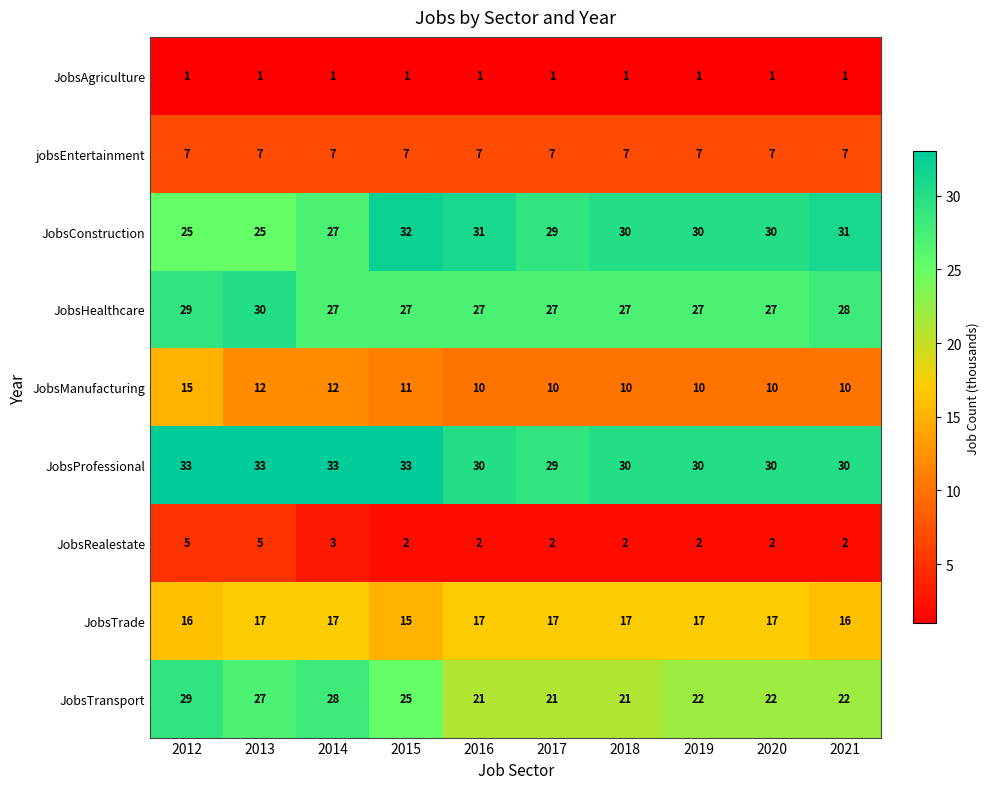

What is the maximum value shown in the chart?

33